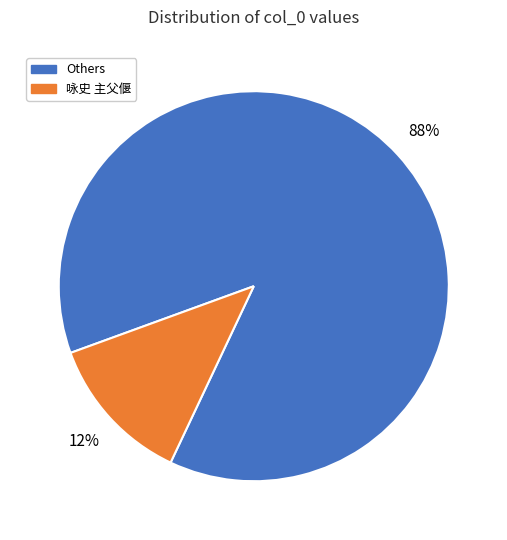

Does any single category account for the majority?

Yes